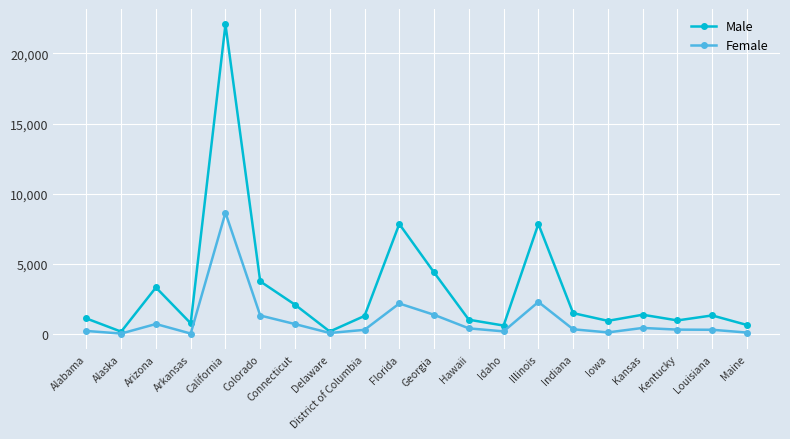

Is it true that Female equals 55 at Alaska?

True